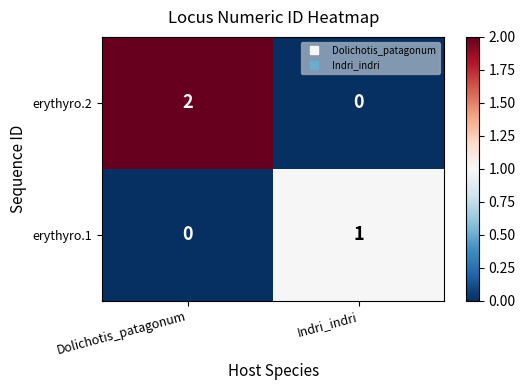

True or false: erythyro.2 has a value of 1 at Dolichotis_patagonum.

False